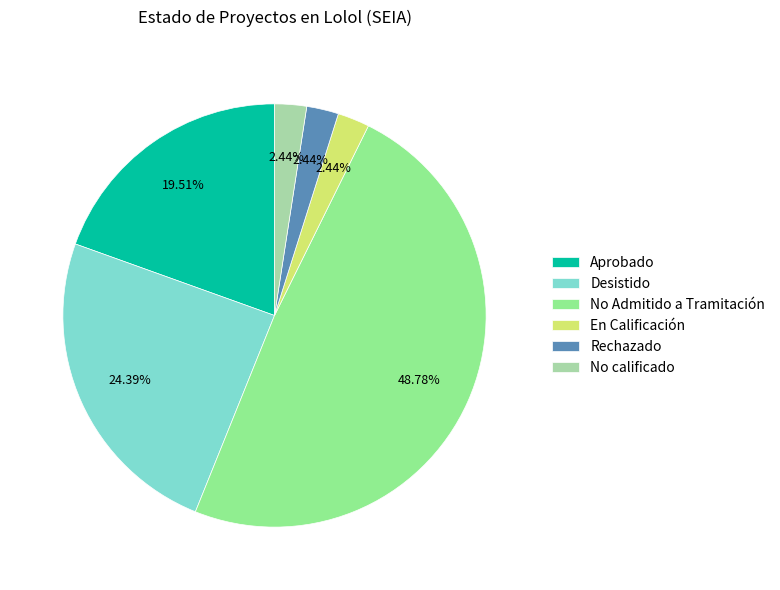

How many segments does this pie chart have?

6